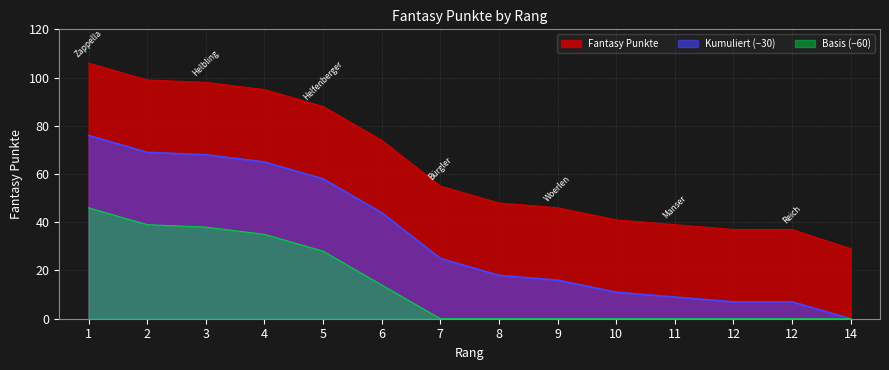

How many values exceed 55?

6